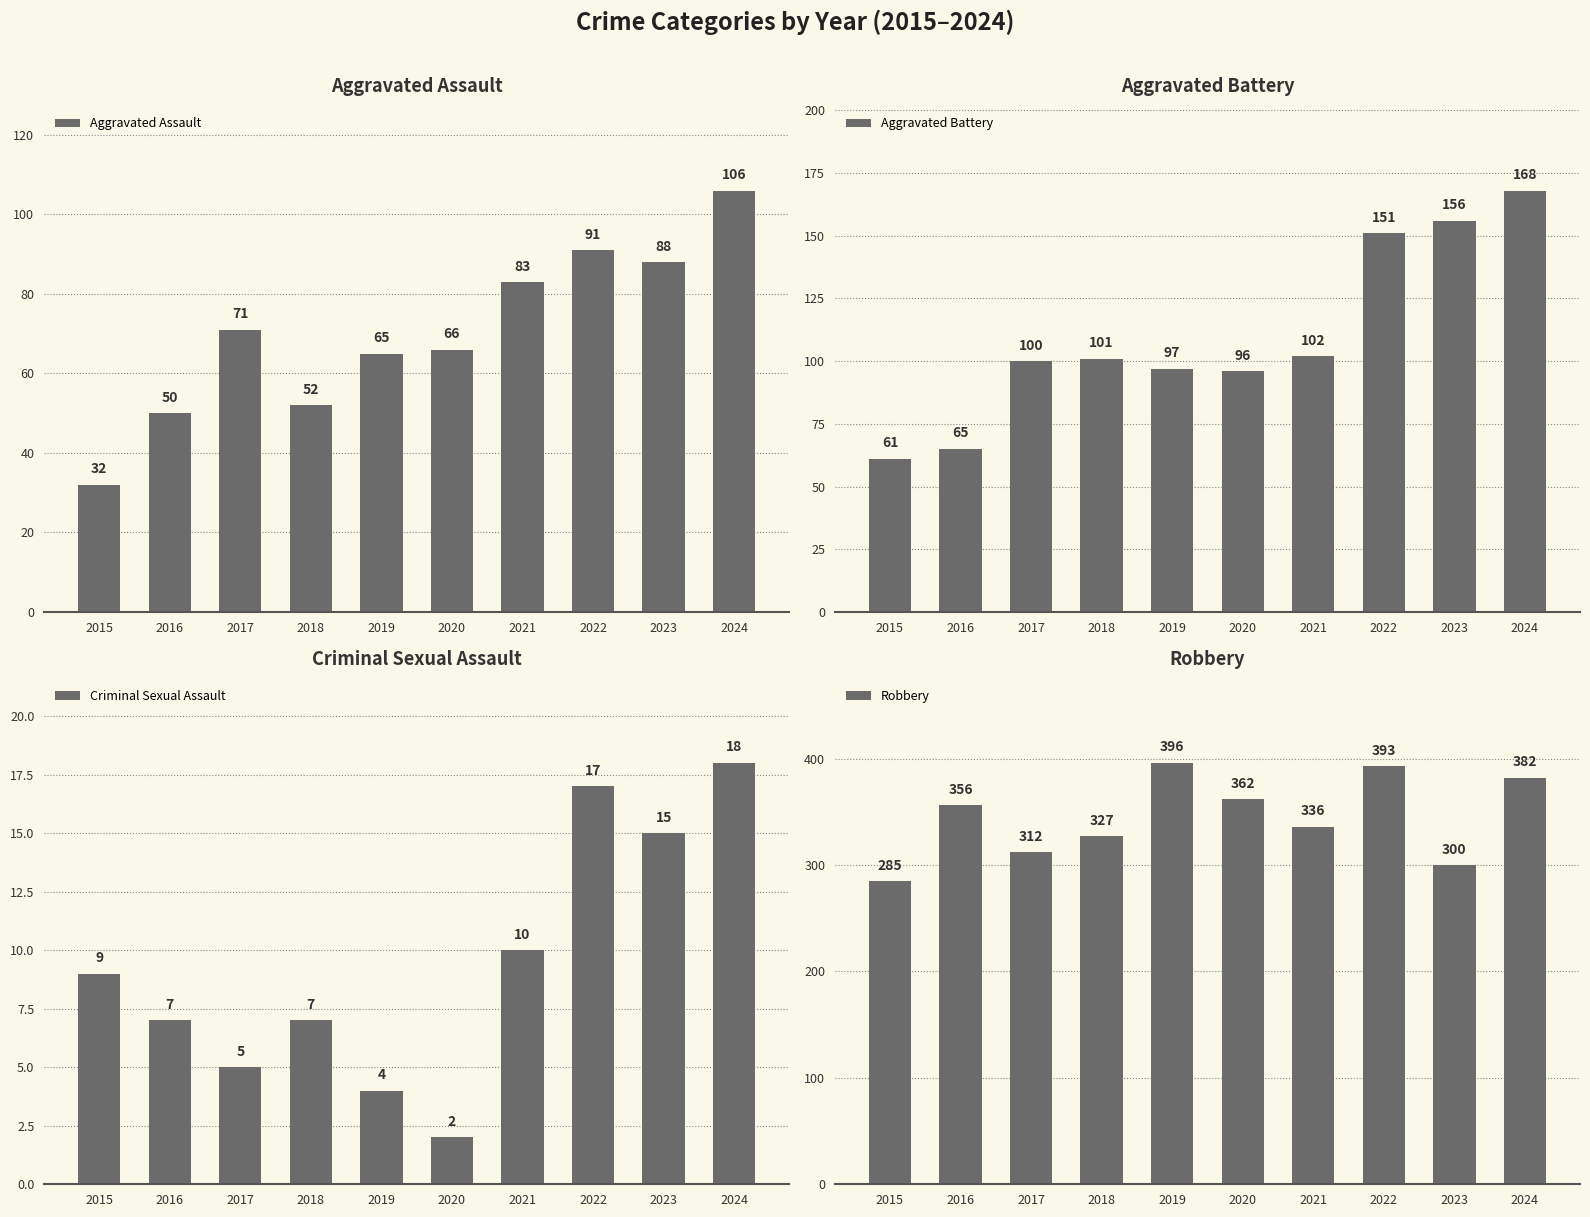

What are all the series names shown in the legend?

Aggravated Assault, Aggravated Battery, Criminal Sexual Assault, Robbery